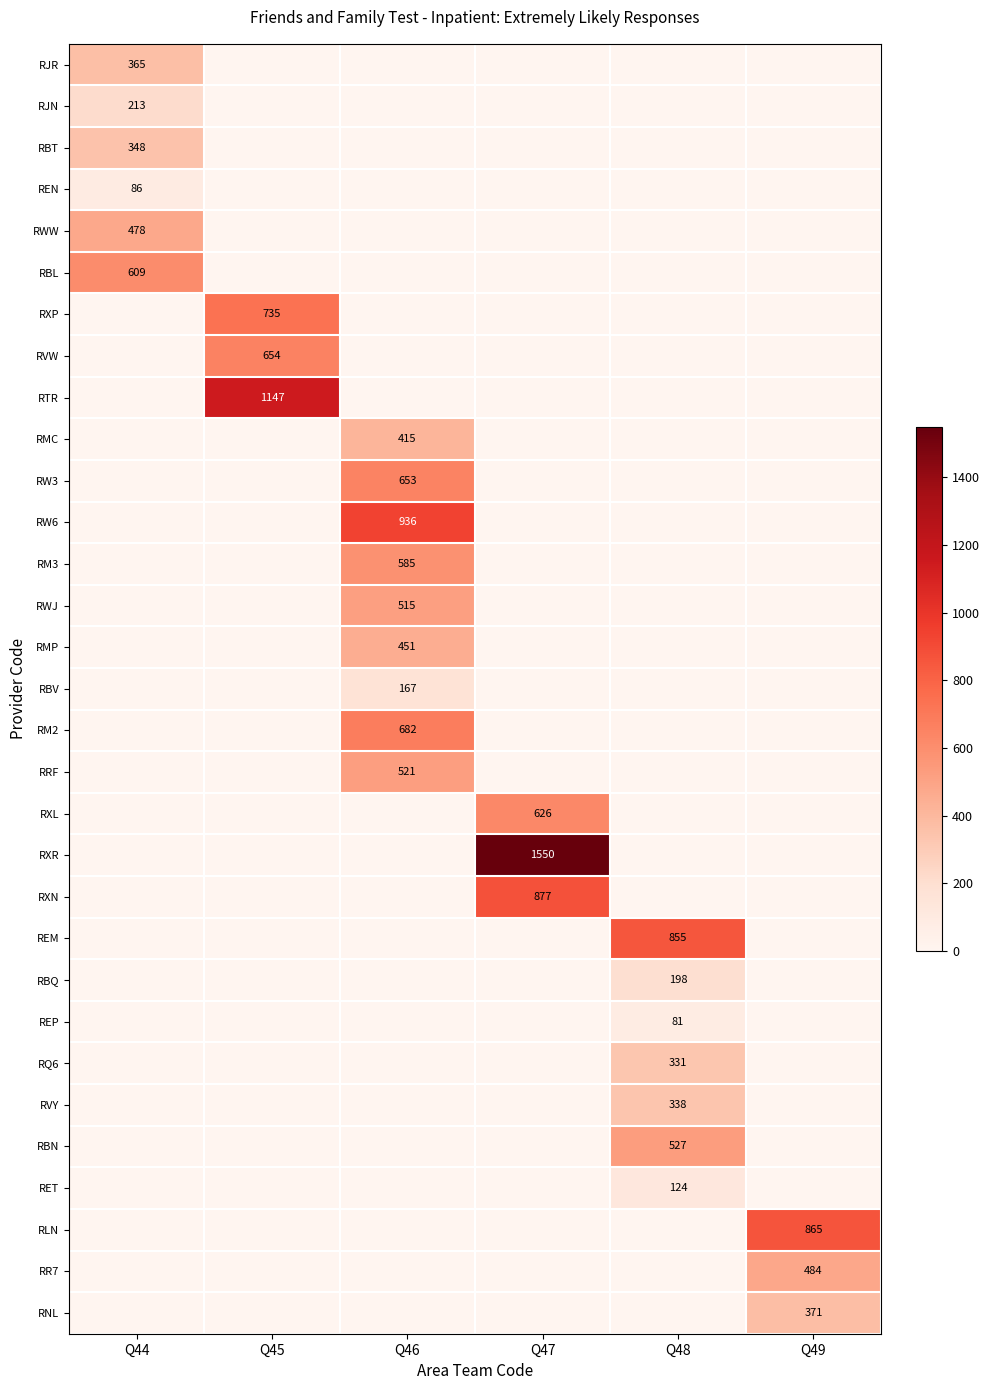

Is it true that RQ6 equals 331 at Q48?

True